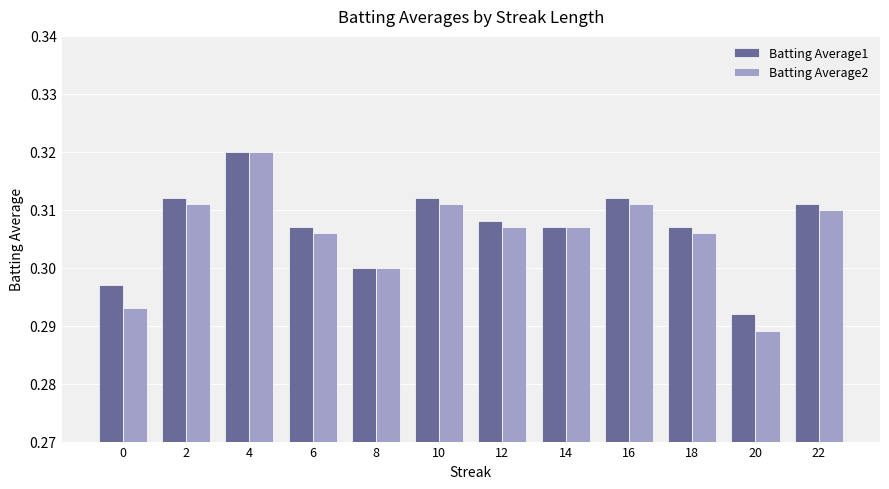

What are all the series names shown in the legend?

Batting Average1, Batting Average2